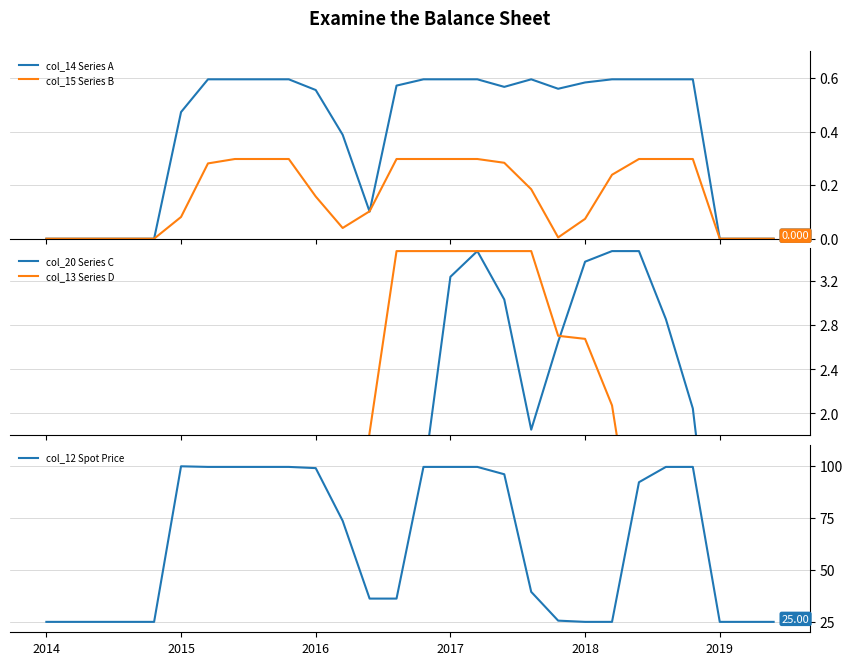

True or false: col_15 Series B and col_14 Series A cross at least once.

True